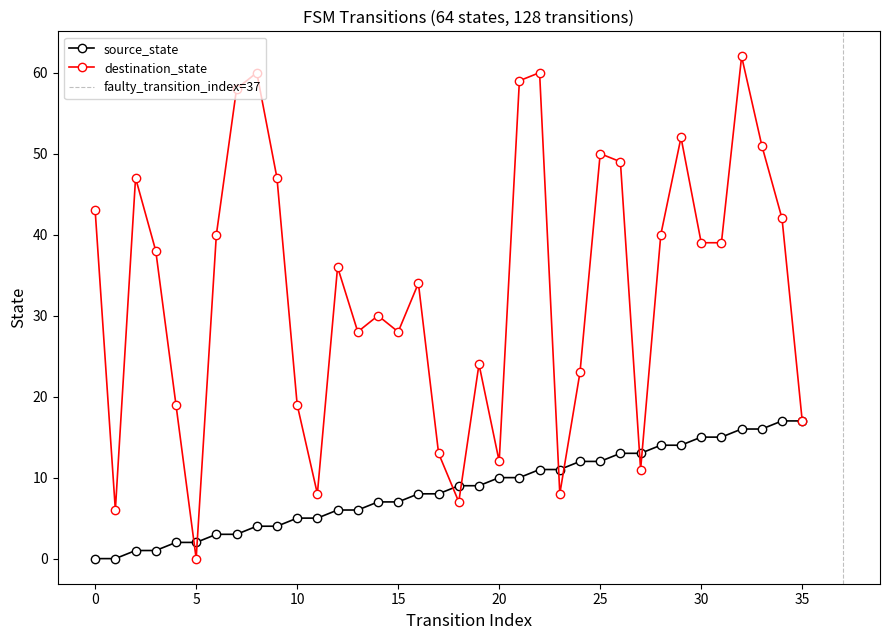

At 22, list the series in order from smallest to largest.

source_state, destination_state